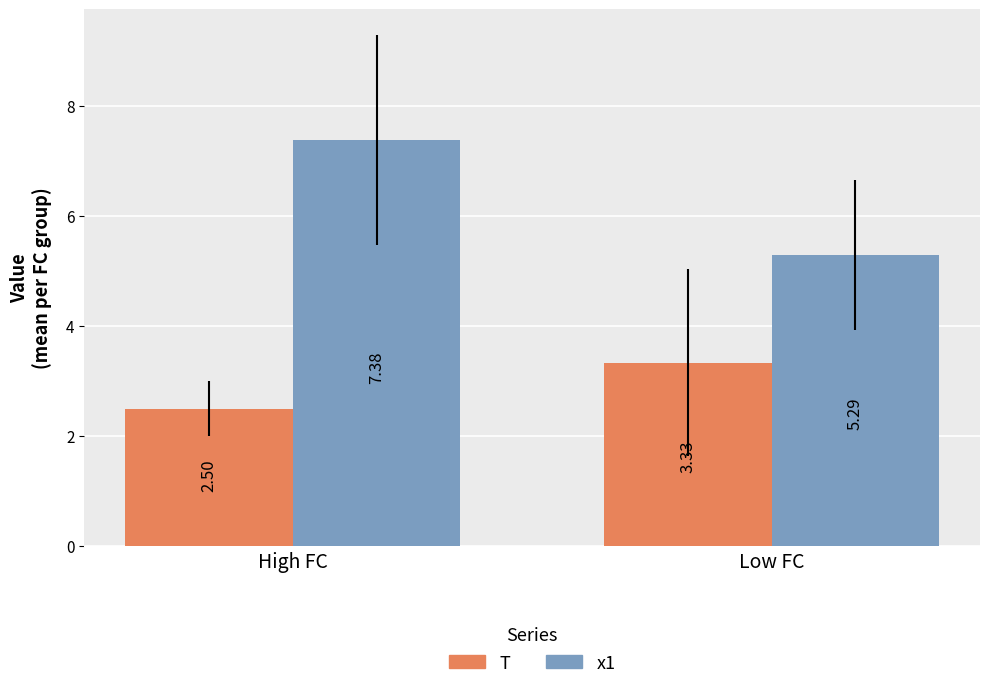

Is it true that T equals 2.5 at High FC?

True